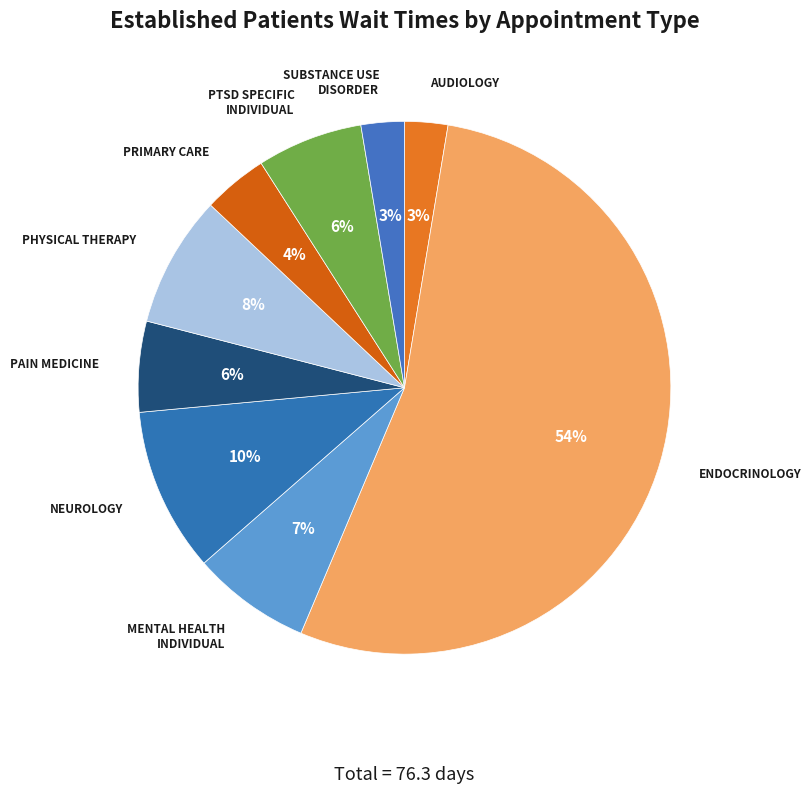

What is the majority slice?

ENDOCRINOLOGY